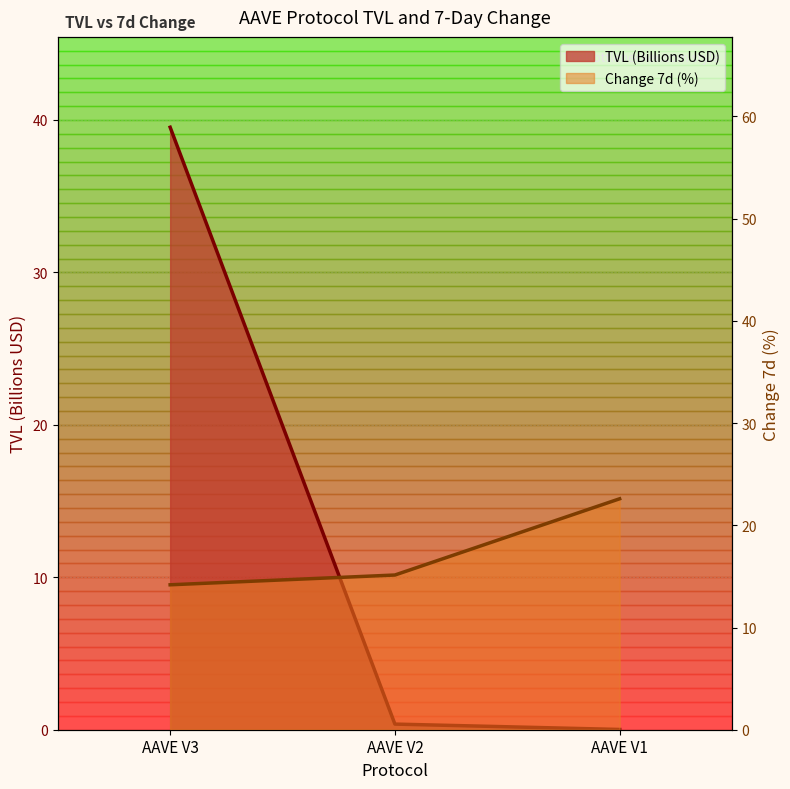

Is it true that TVL (Billions) equals 0.4 at AAVE V2?

True